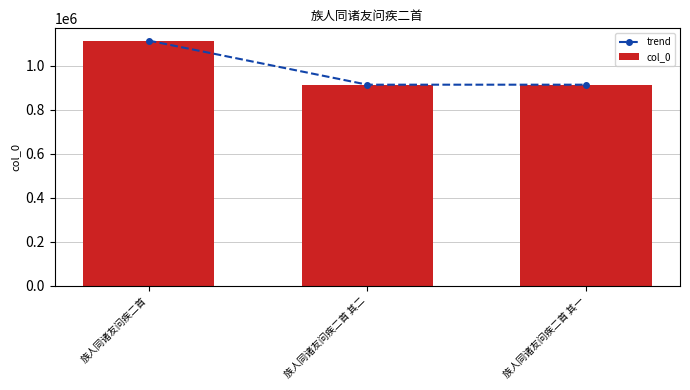

How many data points in trend are above 914811?

1